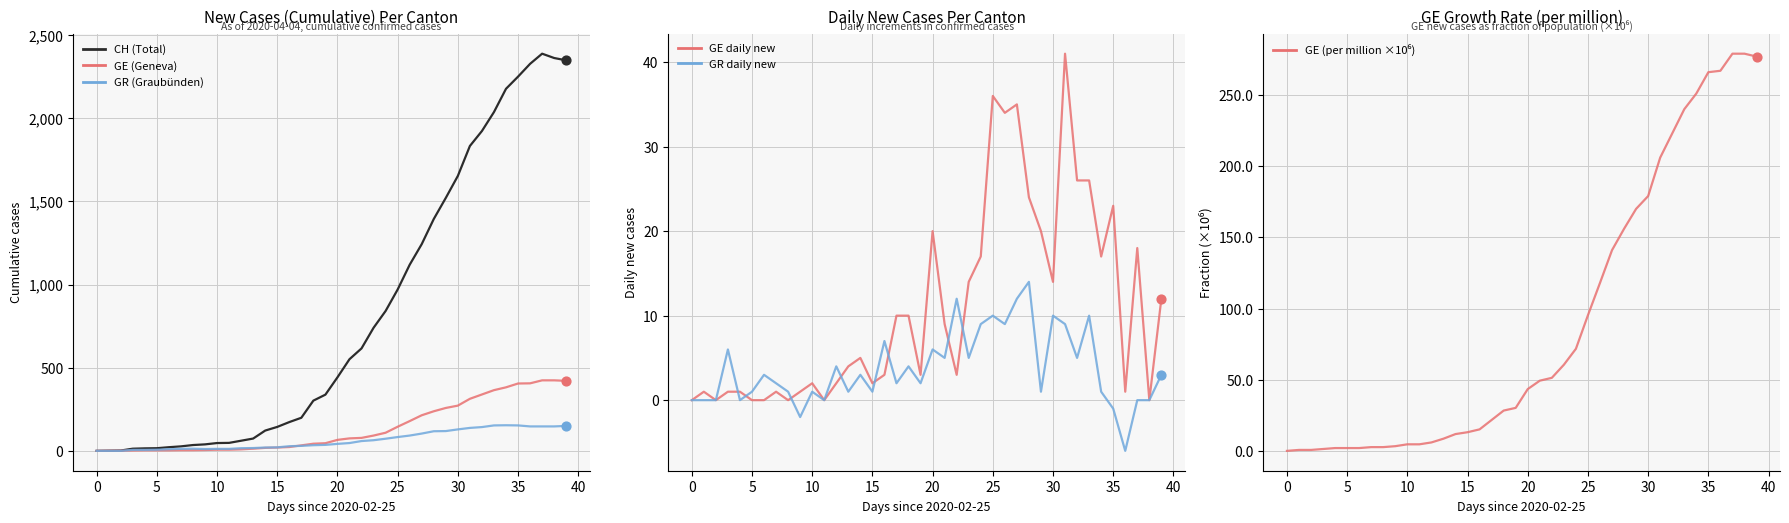

Which series contains the highest Y value?

CH (Total)